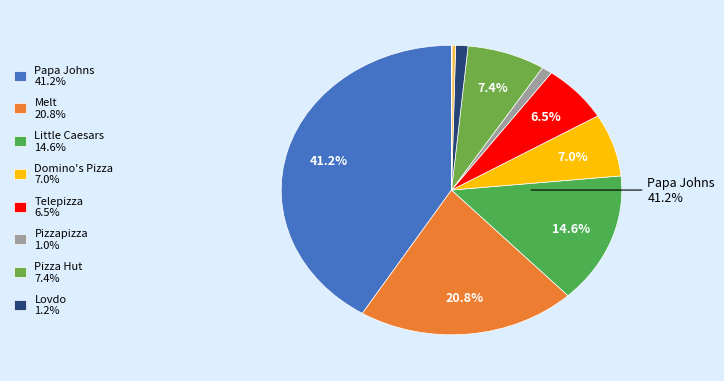

Do Waldo's and Domino's Pizza together represent more than half of the pie?

No